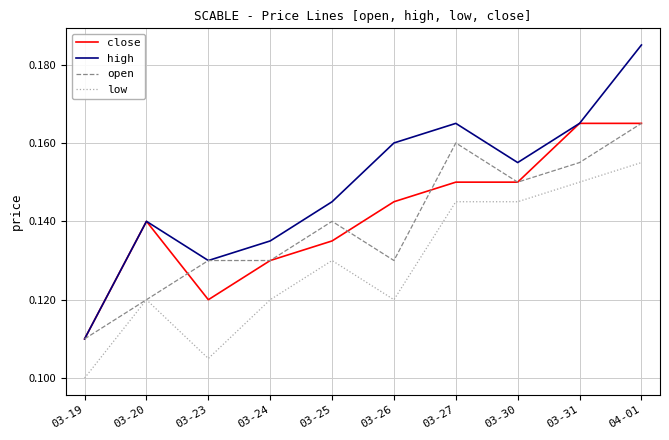

Which series has the largest range (max minus min)?

high